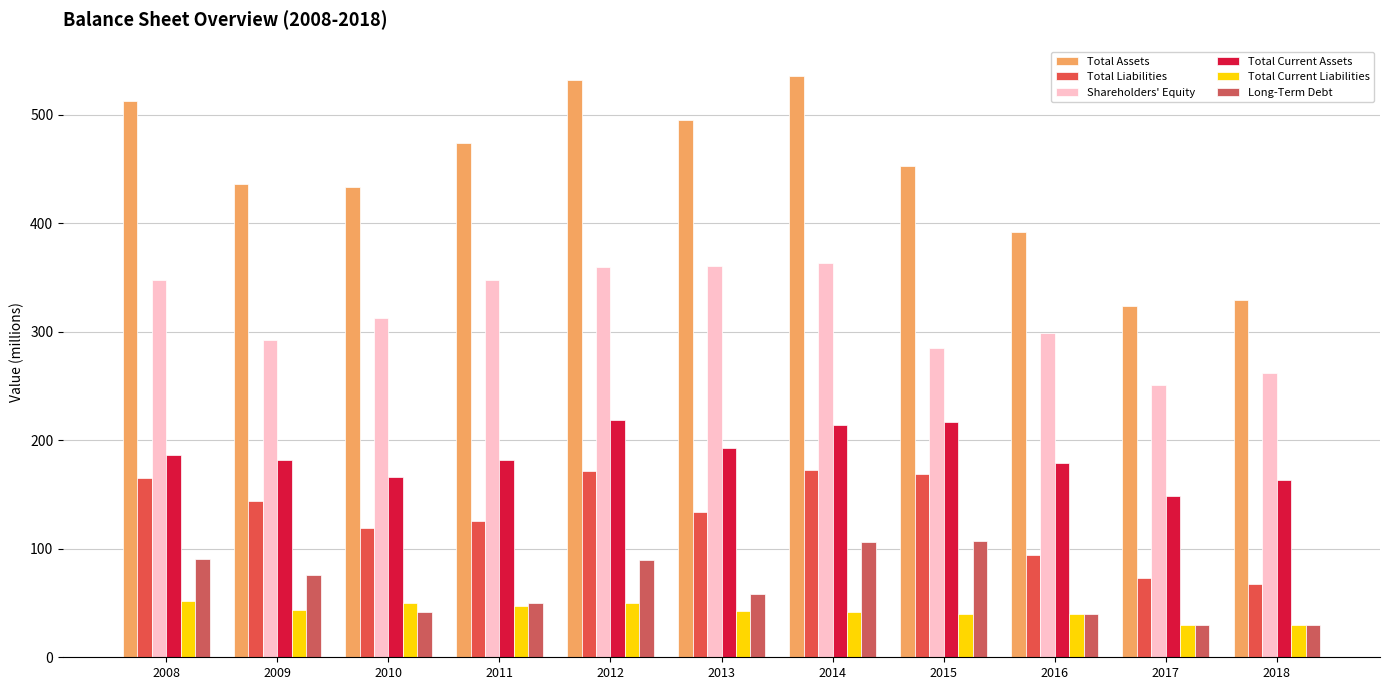

How many bars are there in each group?

6